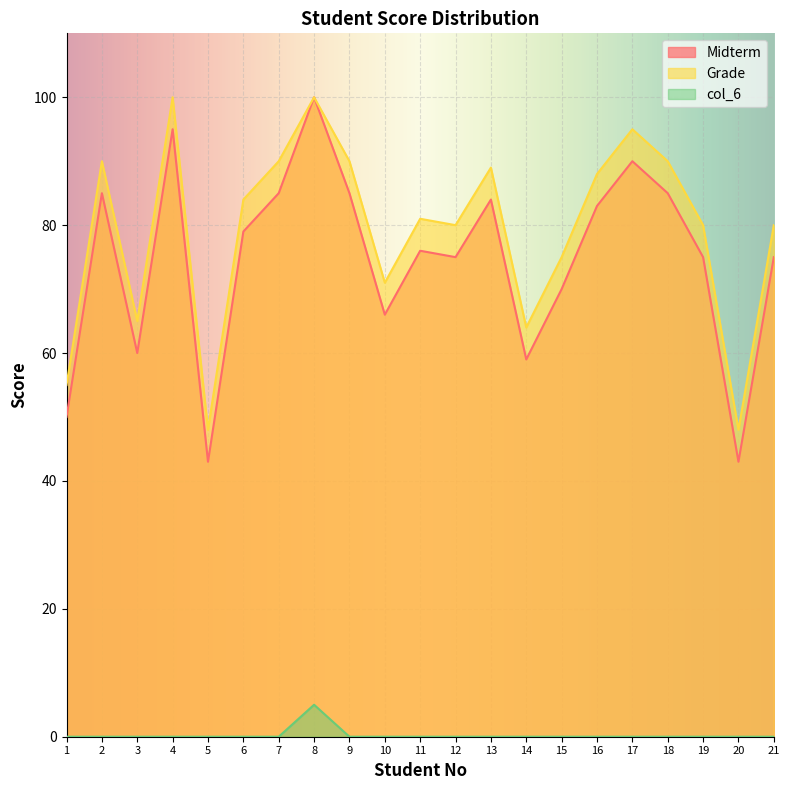

Which has a higher value, 20 or 21?

21